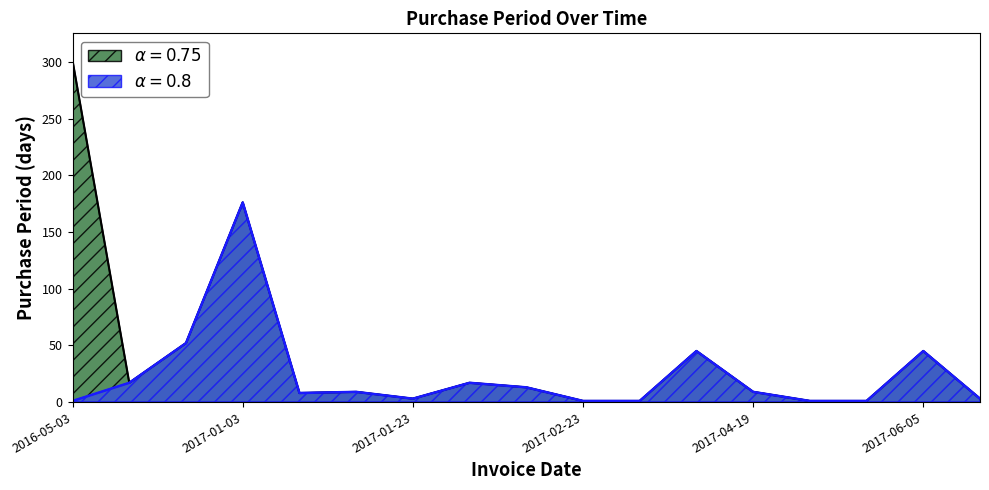

Reading left to right, what are all the values shown in this chart?

PurchasePeriod_short: 1	17	52	176	8	9	3	17	13	1	1	45	9	1	1	45	3
PurchasePeriod_long: 301	17	52	176	8	9	3	17	13	1	1	45	9	1	1	45	3